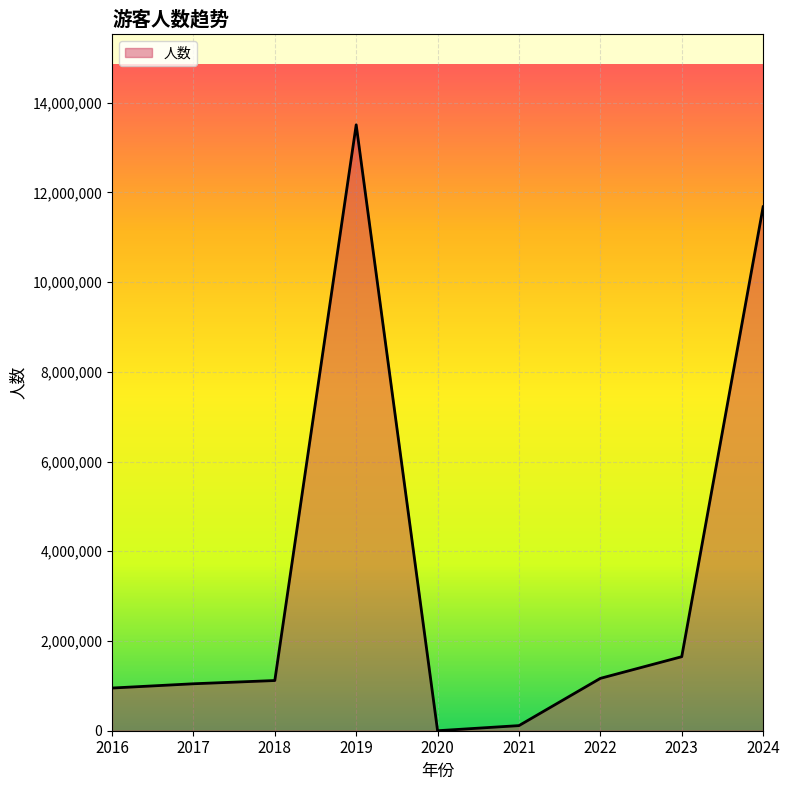

What is the ratio of the value at 2016 to the value at 2017?

0.9